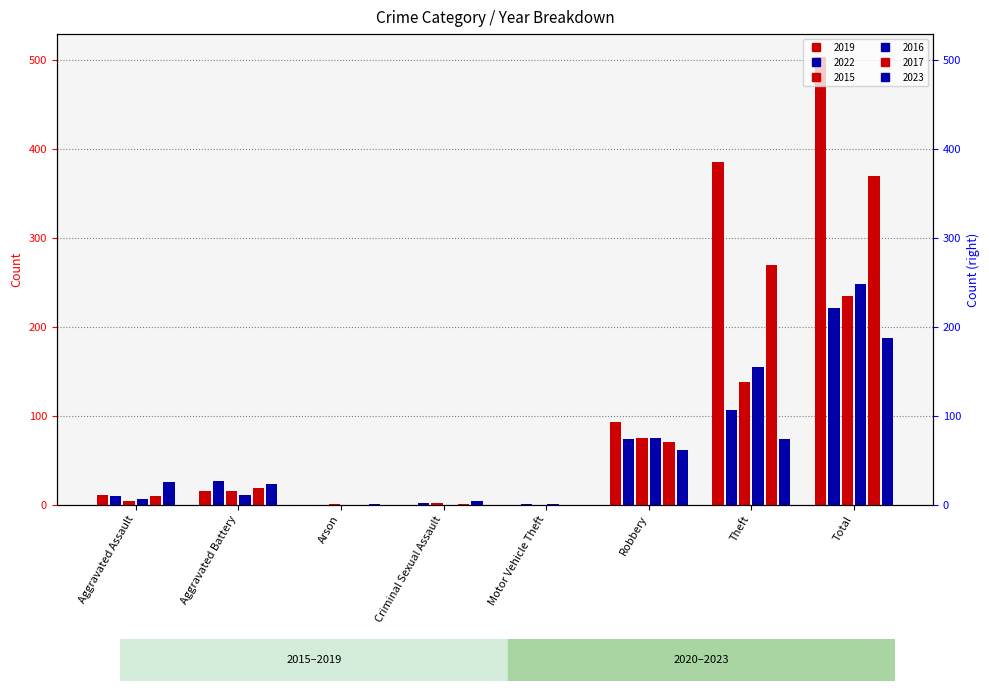

What is the maximum value shown in the chart?

504